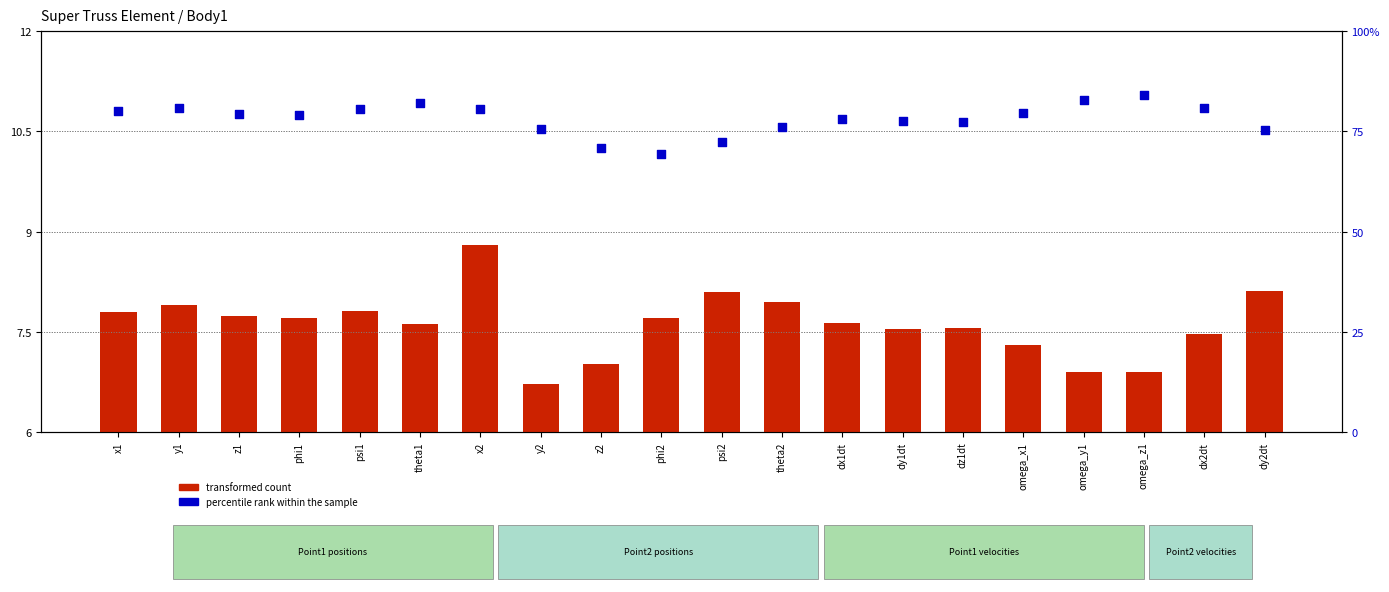

At which category is the sum across all series the highest?

omega_z1